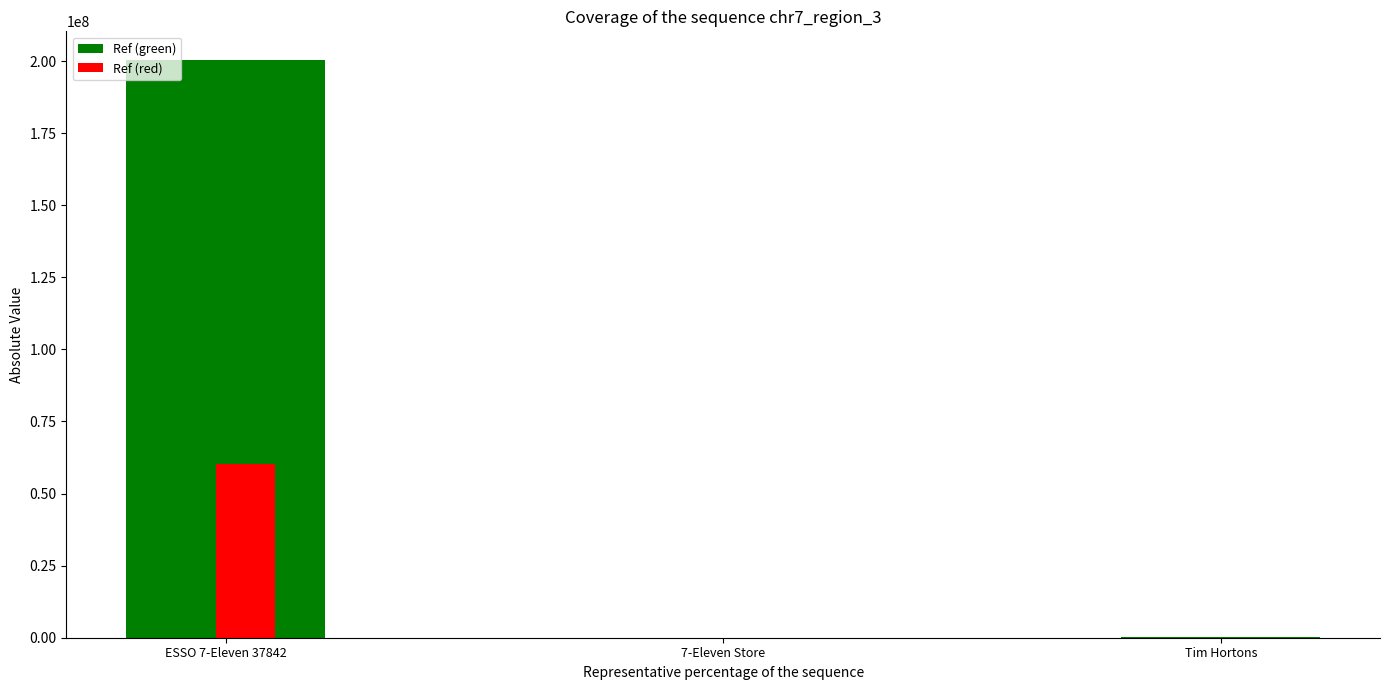

Between ESSO 7-Eleven 37842 and 7-Eleven Store, which series saw the biggest shift?

Ref (green)